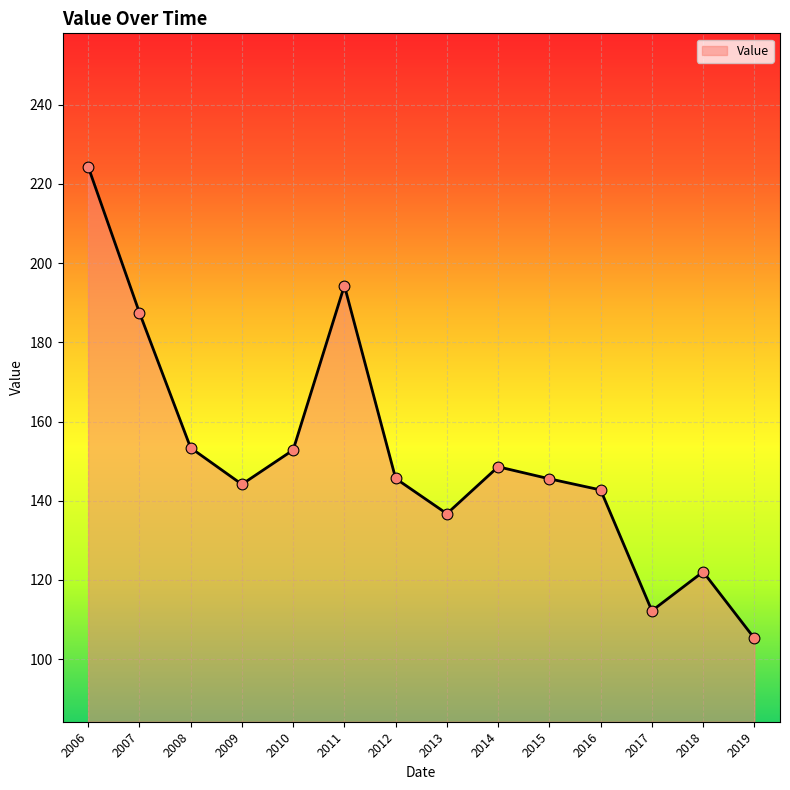

Which has a higher value, 2009 or 2014?

2014